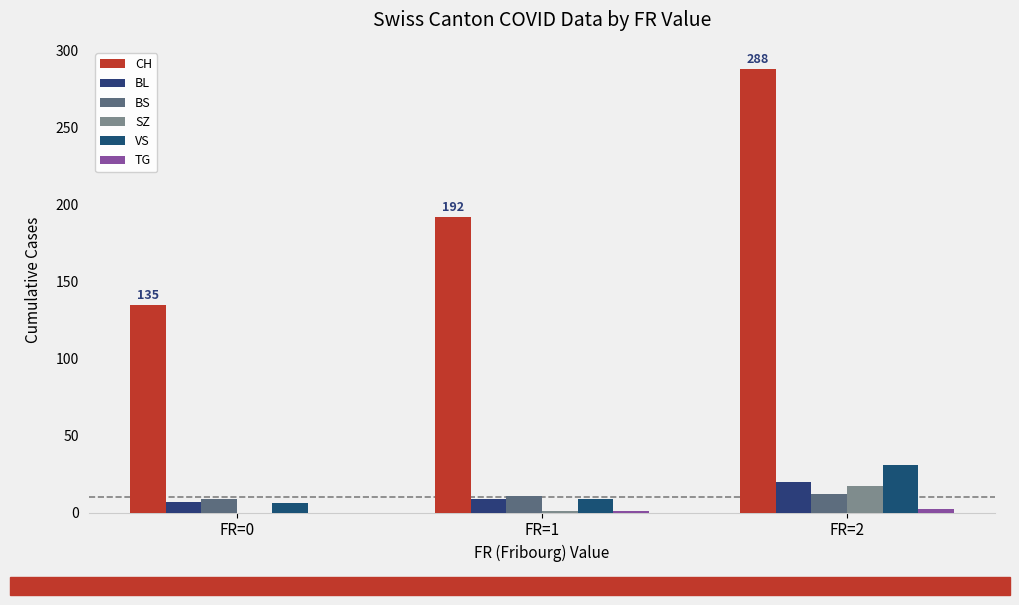

At which label does SZ reach its peak?

FR=2